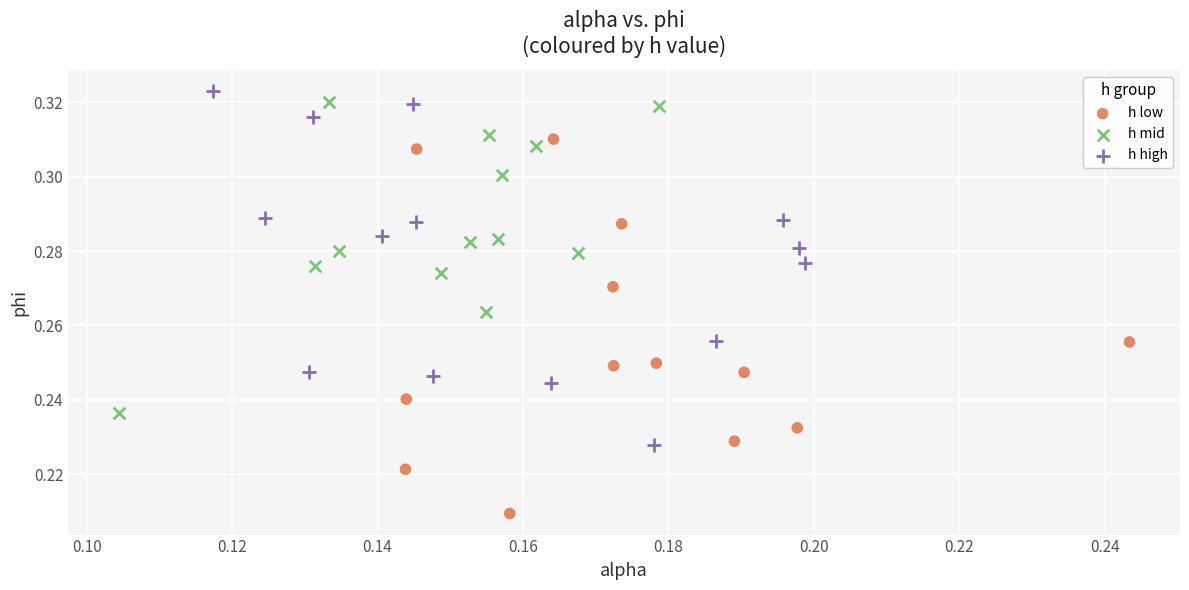

Which series reaches the minimum Y coordinate?

h low